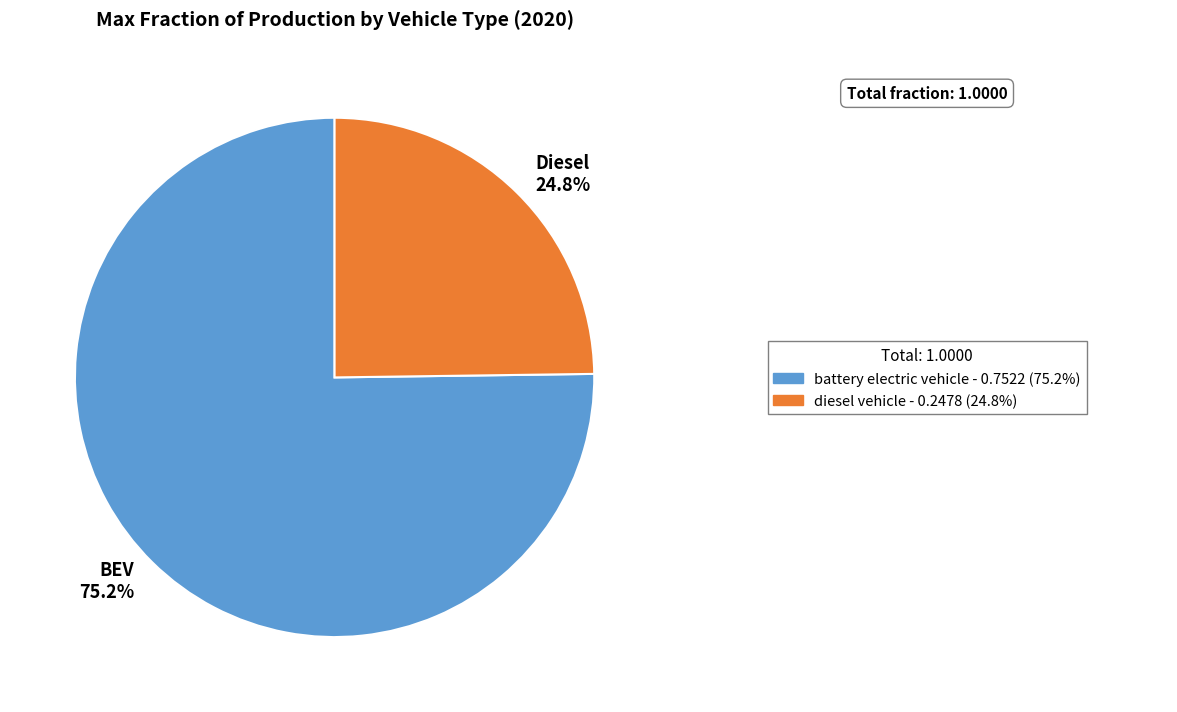

What is the smallest slice in the pie chart?

Diesel 24.8%